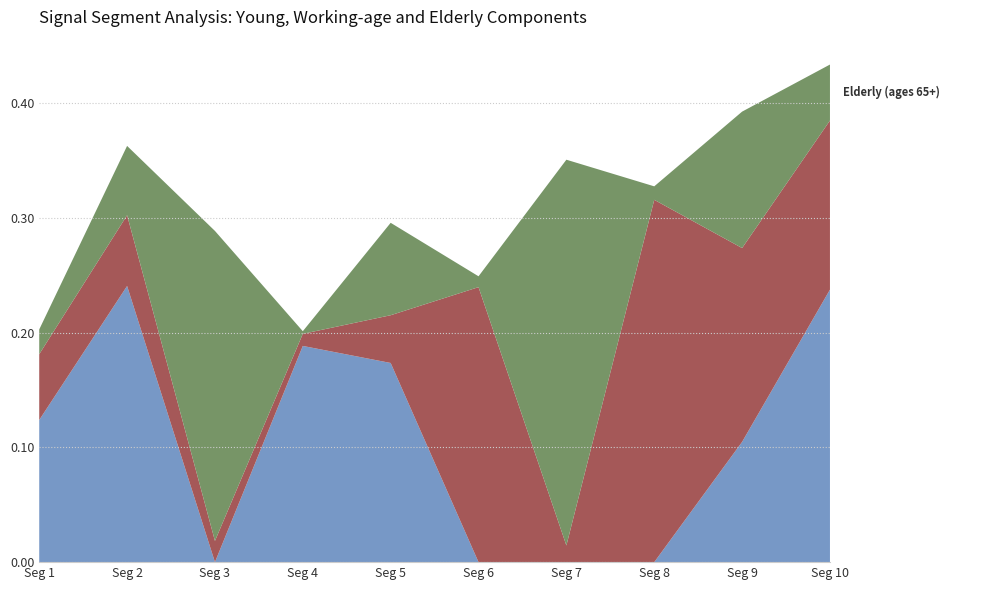

Reading left to right, transcribe all the data shown in this chart.

Young (under-15s): 0.1	0.2	0.0	0.2	0.2	0.0	0.0	0.0	0.1	0.2
Working age (ages 15-64): 0.1	0.1	0.0	0.0	0.0	0.2	0.0	0.3	0.2	0.1
Elderly (ages 65+): 0.0	0.1	0.3	0.0	0.1	0.0	0.3	0.0	0.1	0.0